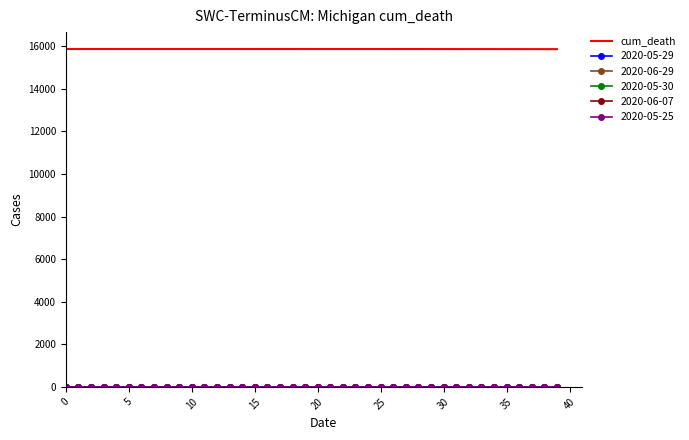

What is the greatest value displayed?

15867.0